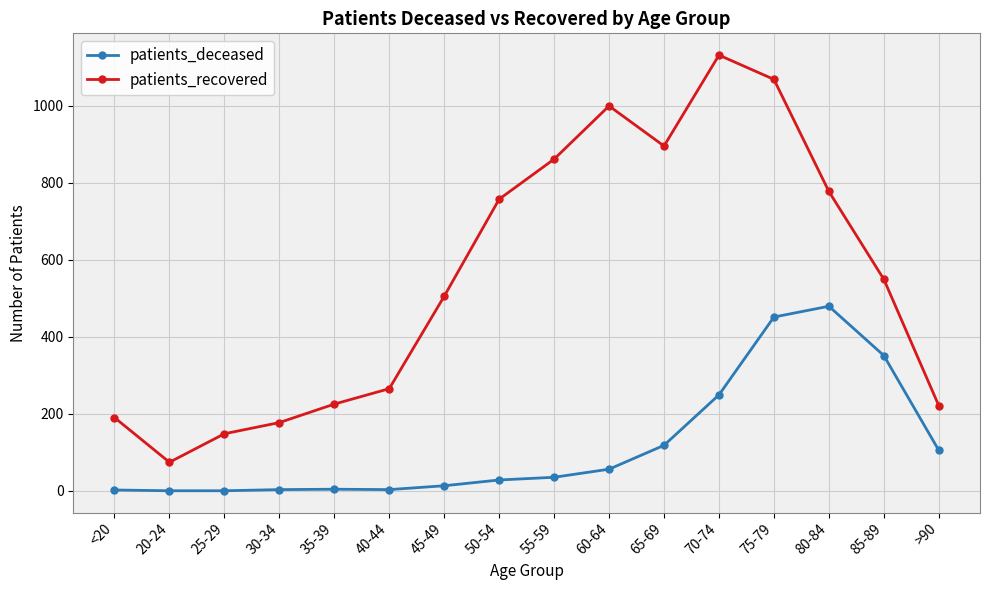

True or false: patients_deceased and patients_recovered intersect in this chart.

False